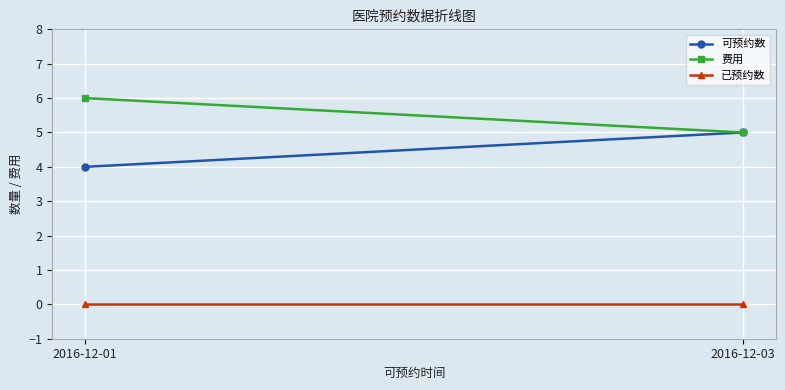

Which series has the largest total across all categories?

费用